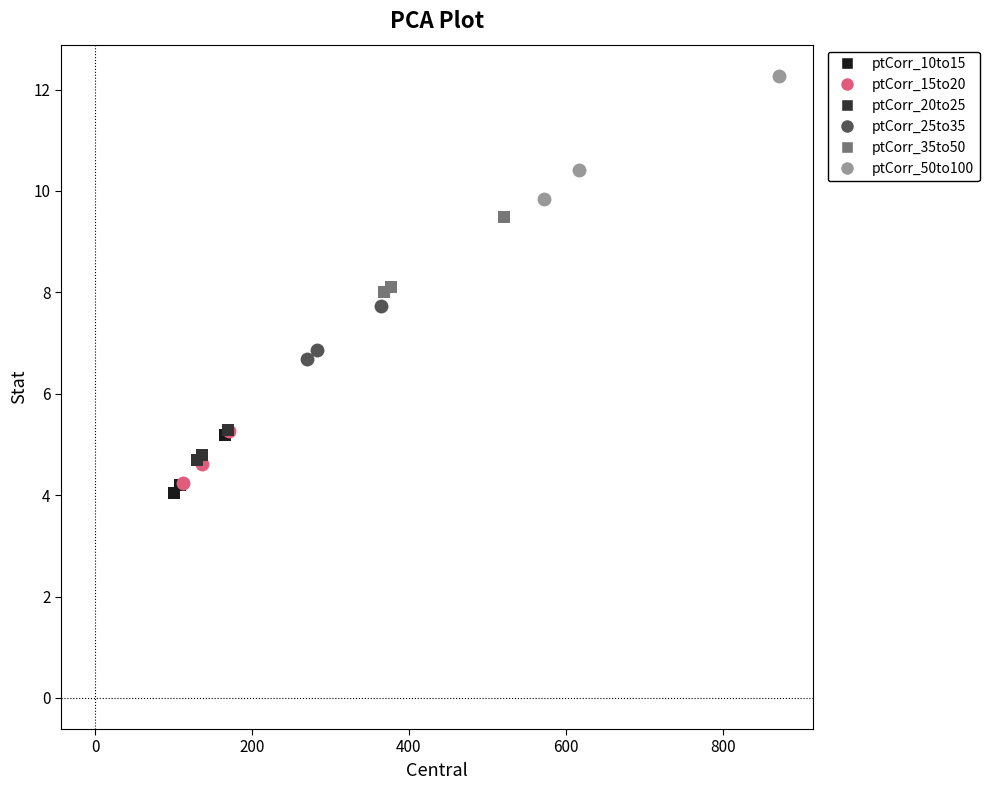

Which series reaches the maximum Y coordinate?

ptCorr_50to100